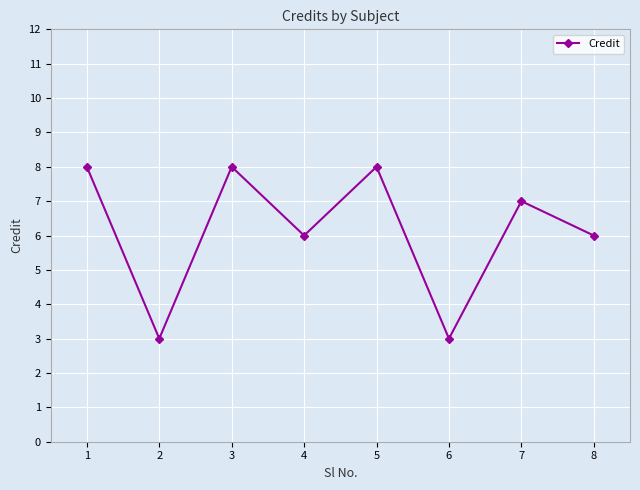

Count the values in the range 6 to 8.

6